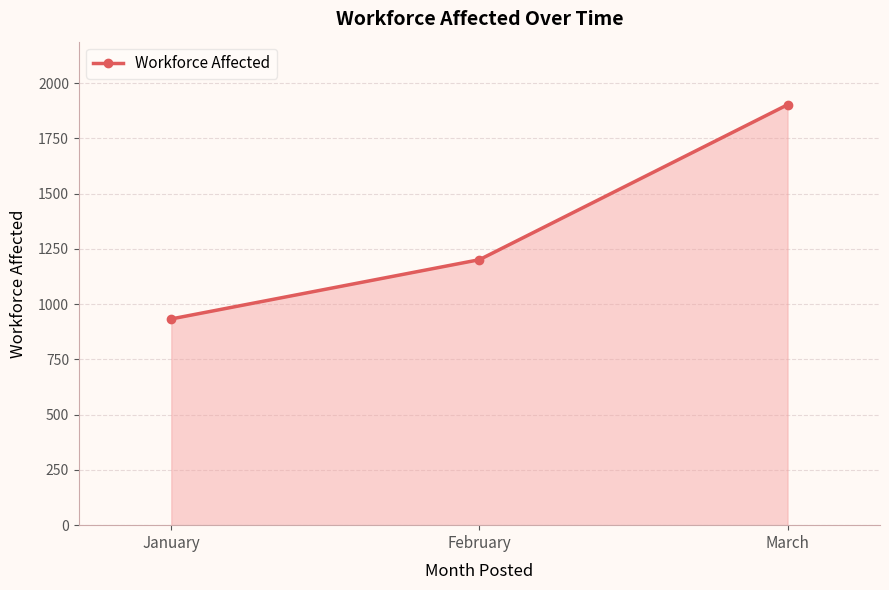

Reading left to right, what are all the values shown in this chart?

January=933	February=1201	March=1902